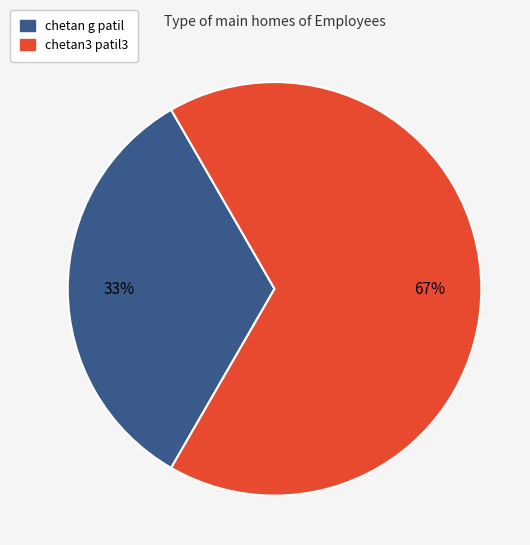

Is it true that chetan g patil is 25% of the pie?

False